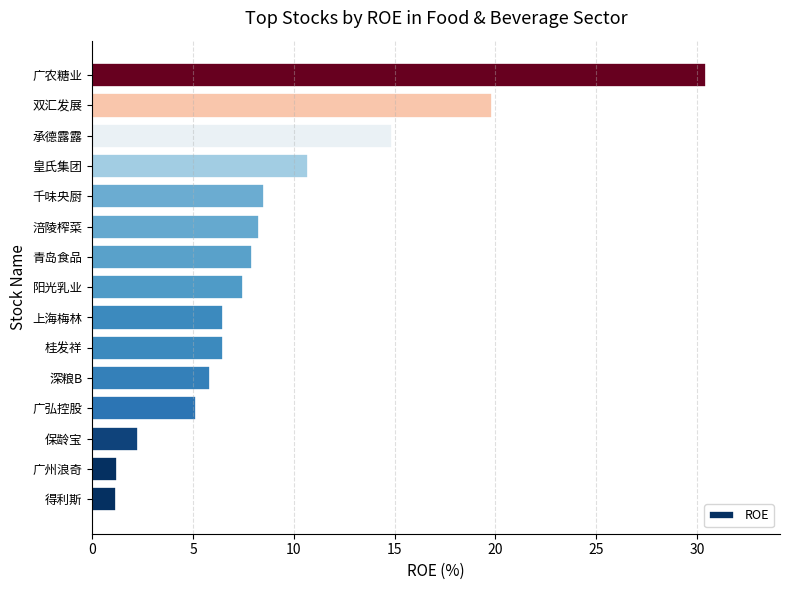

True or false: the data shows 8.7 at 桂发祥.

False